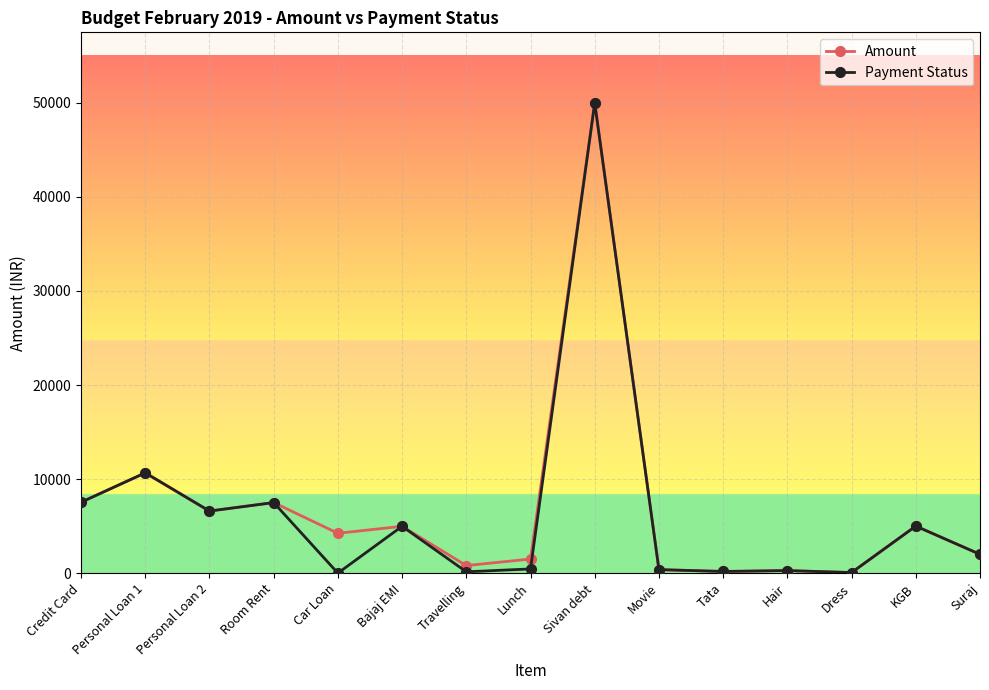

The value of Amount at Bajaj EMI is 1903.6. True or false?

False